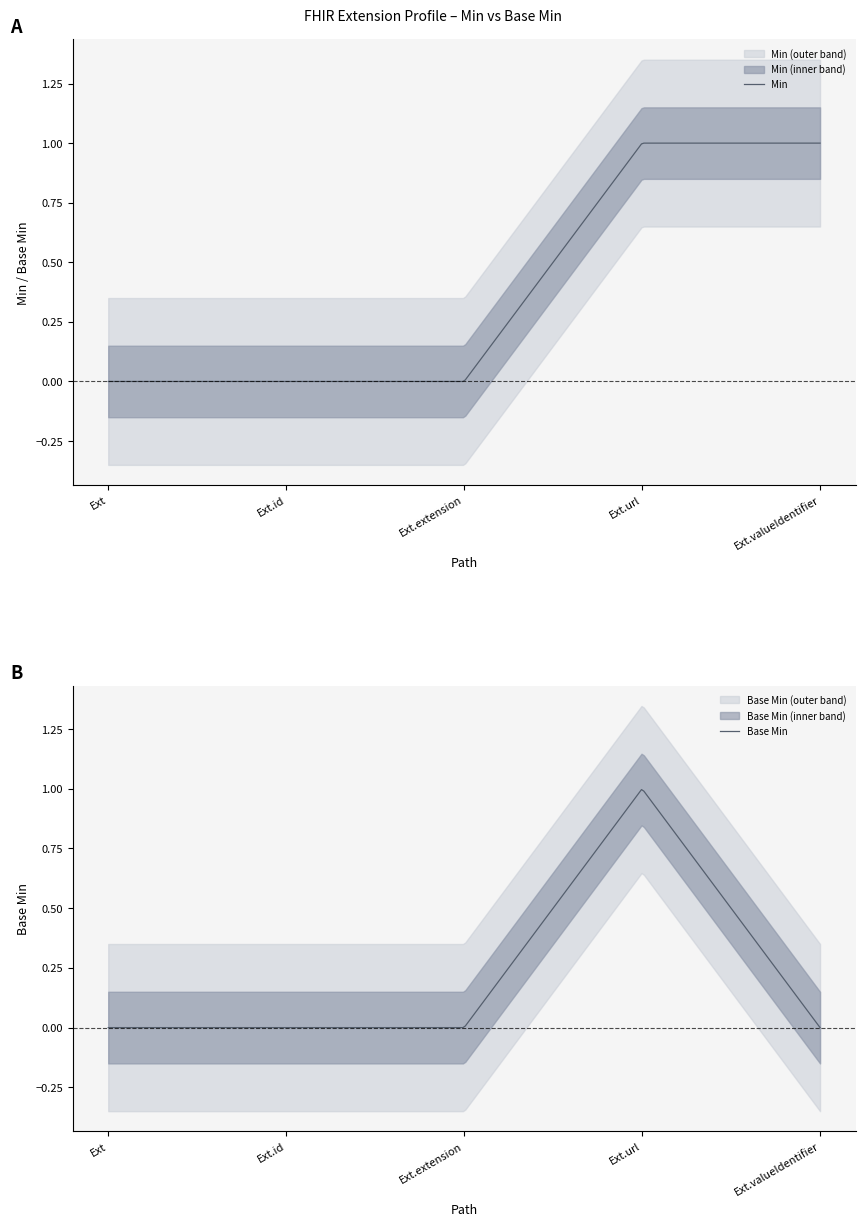

Rank the series by their average value, from highest to lowest.

Min, Base Min